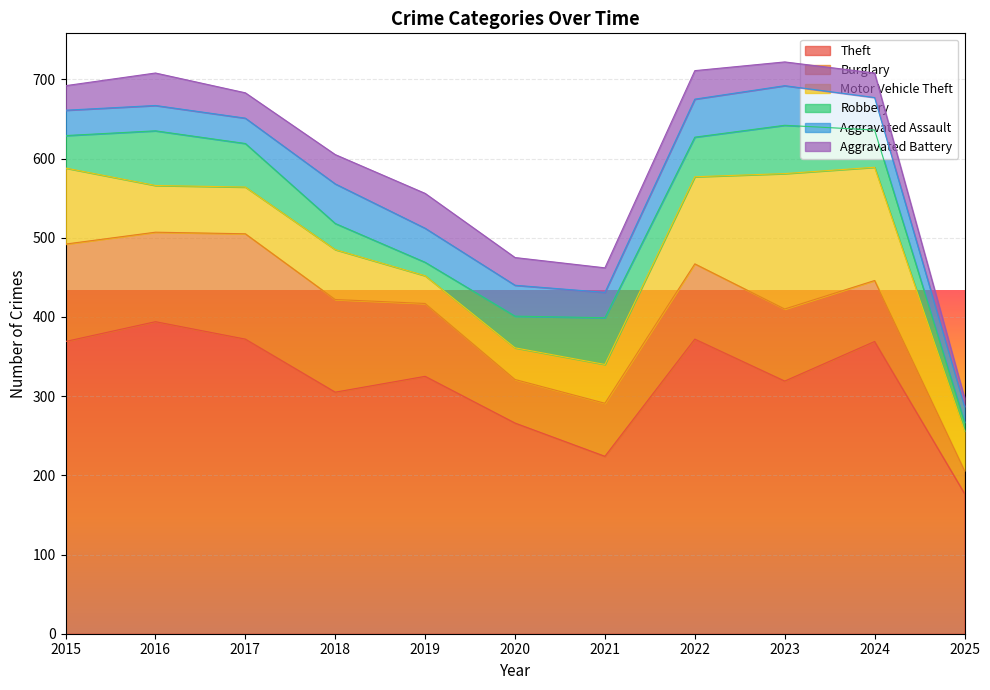

True or false: Theft and Robbery intersect in this chart.

False